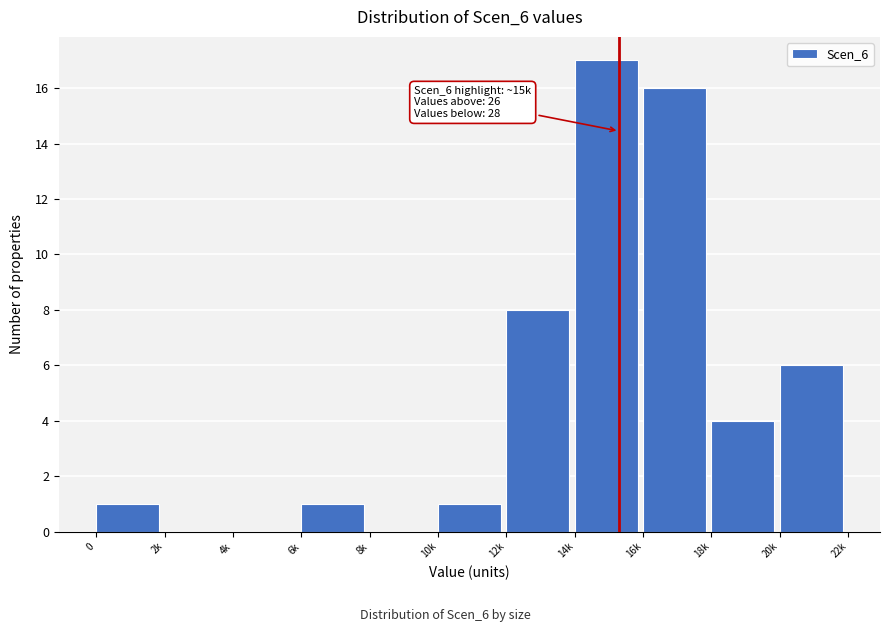

Reading right to left, list all the values displayed in this chart.

20k=6	18k=4	16k=16	14k=17	12k=8	10k=1	8k=0	6k=1	4k=0	2k=0	0=1